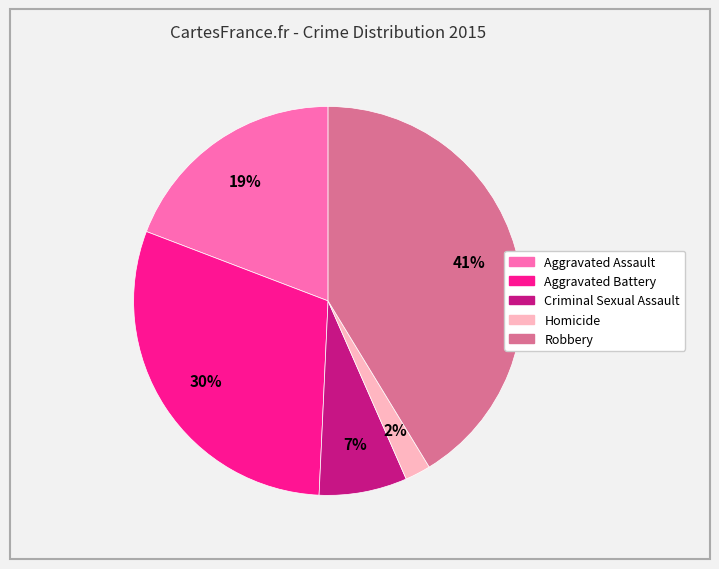

Is there any slice that represents more than half of the pie?

No